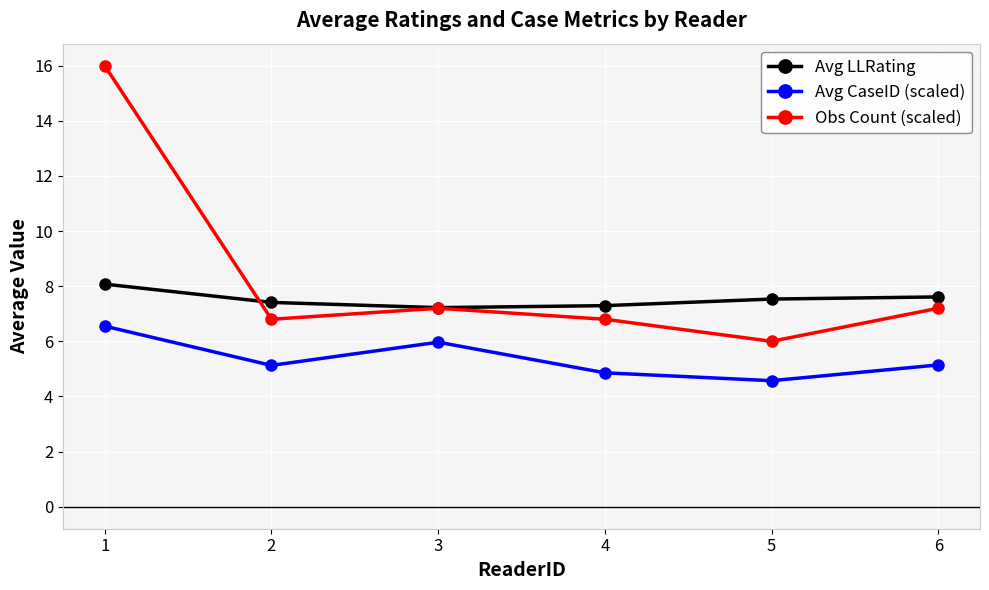

How many lines are shown in the chart?

3